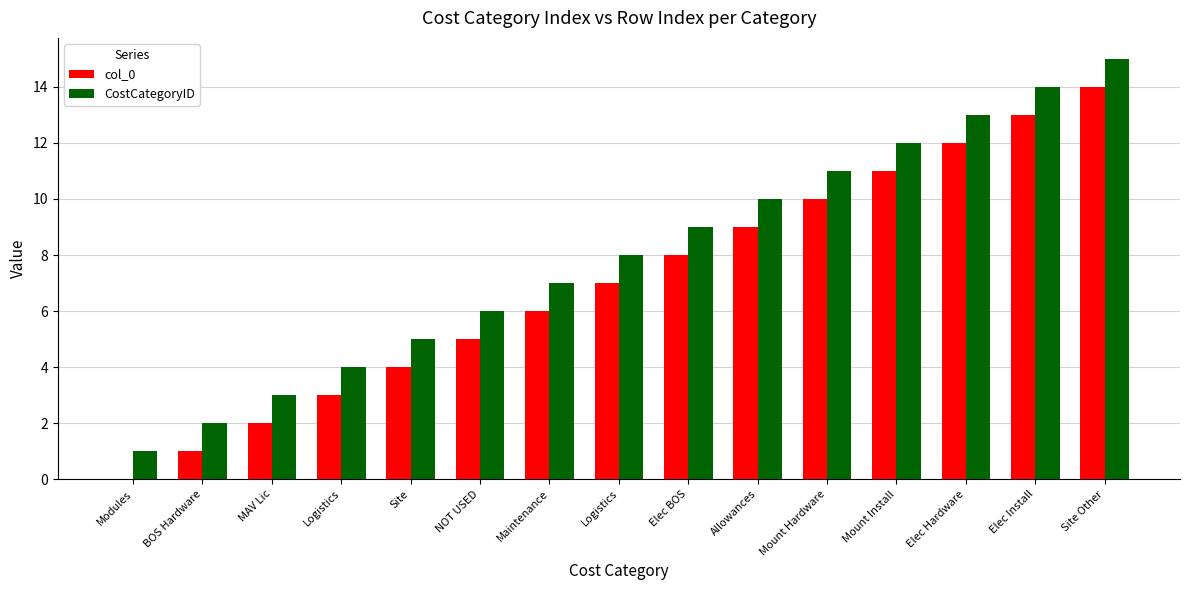

What are all the series names shown in the legend?

col_0, CostCategoryID